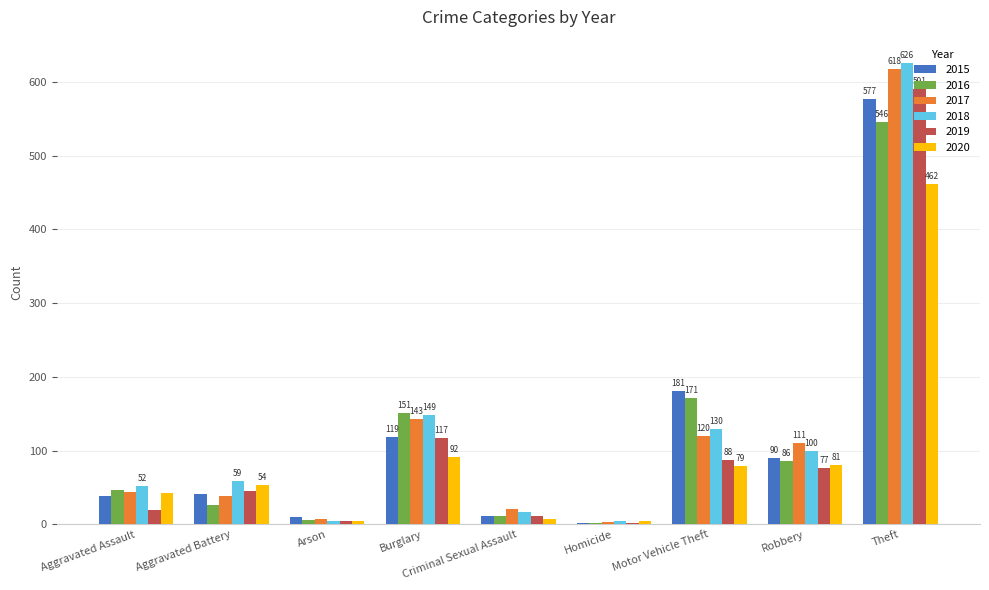

True or false: 2016 has a value of 374 at Theft.

False